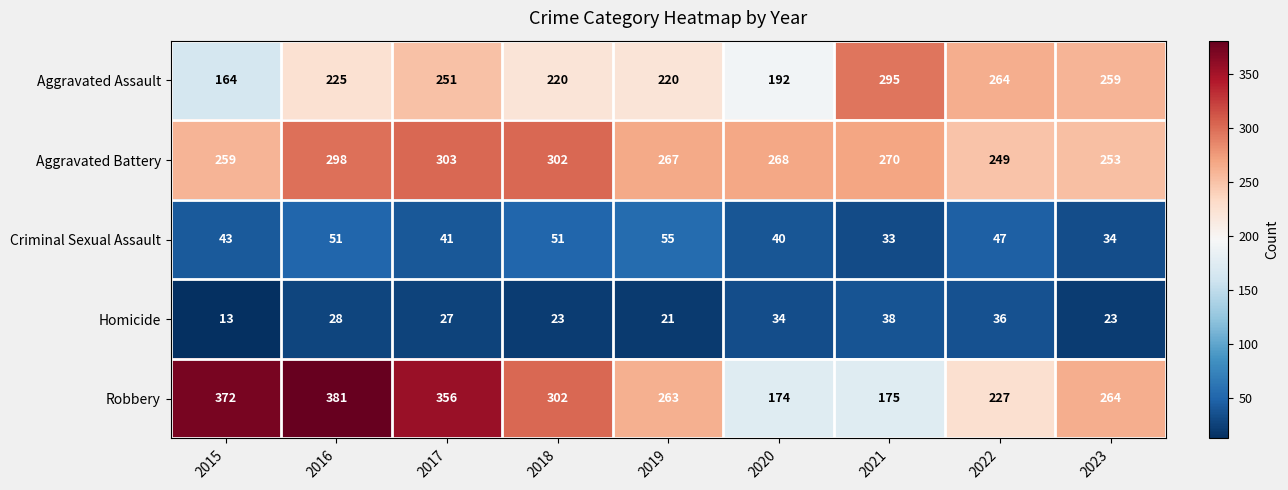

Which series changed the most between 2016 and 2018?

Robbery